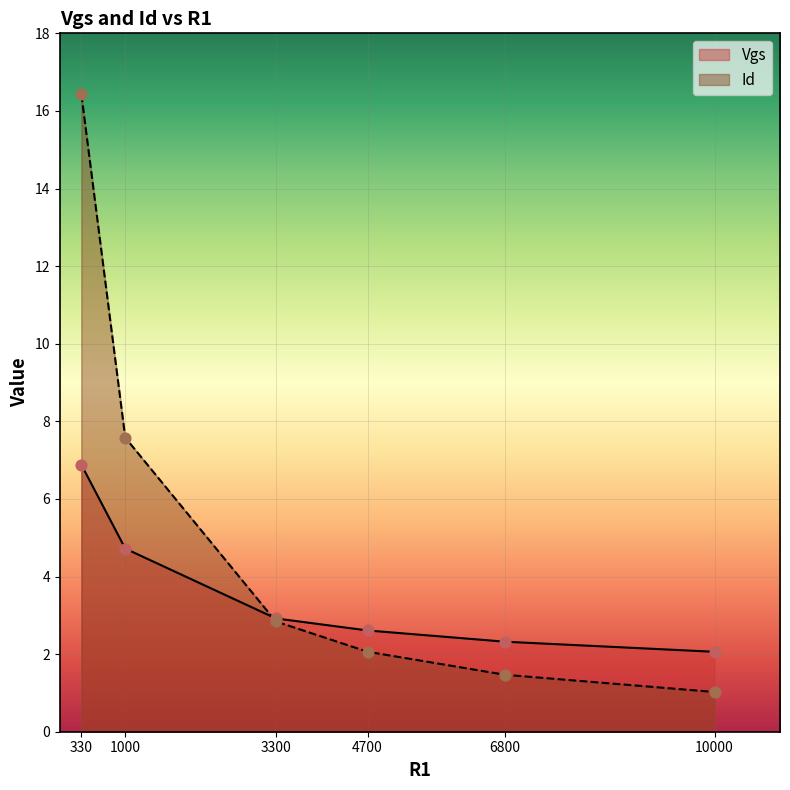

Which series contains the highest Y value?

Id